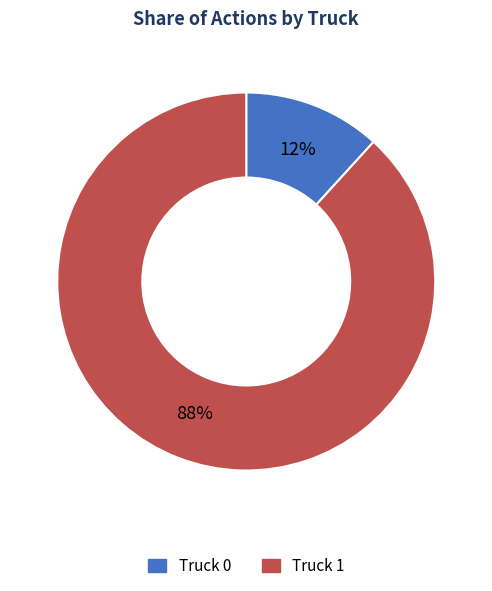

To the nearest percent, what portion does Truck 0 represent?

12%